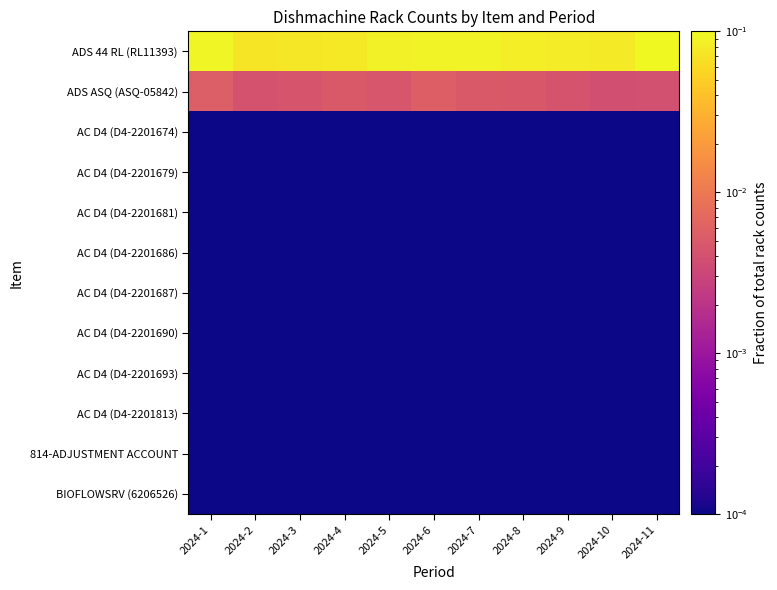

Reading left to right, what are all the values shown in this chart?

ADS 44 RL (RL11393): 2024-1=0.1	2024-2=0.1	2024-3=0.1	2024-4=0.1	2024-5=0.1	2024-6=0.1	2024-7=0.1	2024-8=0.1	2024-9=0.1	2024-10=0.1	2024-11=0.1
ADS ASQ (ASQ-05842): 2024-1=0.0	2024-2=0.0	2024-3=0.0	2024-4=0.0	2024-5=0.0	2024-6=0.0	2024-7=0.0	2024-8=0.0	2024-9=0.0	2024-10=0.0	2024-11=0.0
AC D4 (D4-2201674): 2024-1=0.0	2024-2=0.0	2024-3=0.0	2024-4=0.0	2024-5=0.0	2024-6=0.0	2024-7=0.0	2024-8=0.0	2024-9=0.0	2024-10=0.0	2024-11=0.0
AC D4 (D4-2201679): 2024-1=0.0	2024-2=0.0	2024-3=0.0	2024-4=0.0	2024-5=0.0	2024-6=0.0	2024-7=0.0	2024-8=0.0	2024-9=0.0	2024-10=0.0	2024-11=0.0
AC D4 (D4-2201681): 2024-1=0.0	2024-2=0.0	2024-3=0.0	2024-4=0.0	2024-5=0.0	2024-6=0.0	2024-7=0.0	2024-8=0.0	2024-9=0.0	2024-10=0.0	2024-11=0.0
AC D4 (D4-2201686): 2024-1=0.0	2024-2=0.0	2024-3=0.0	2024-4=0.0	2024-5=0.0	2024-6=0.0	2024-7=0.0	2024-8=0.0	2024-9=0.0	2024-10=0.0	2024-11=0.0
AC D4 (D4-2201687): 2024-1=0.0	2024-2=0.0	2024-3=0.0	2024-4=0.0	2024-5=0.0	2024-6=0.0	2024-7=0.0	2024-8=0.0	2024-9=0.0	2024-10=0.0	2024-11=0.0
AC D4 (D4-2201690): 2024-1=0.0	2024-2=0.0	2024-3=0.0	2024-4=0.0	2024-5=0.0	2024-6=0.0	2024-7=0.0	2024-8=0.0	2024-9=0.0	2024-10=0.0	2024-11=0.0
AC D4 (D4-2201693): 2024-1=0.0	2024-2=0.0	2024-3=0.0	2024-4=0.0	2024-5=0.0	2024-6=0.0	2024-7=0.0	2024-8=0.0	2024-9=0.0	2024-10=0.0	2024-11=0.0
AC D4 (D4-2201813): 2024-1=0.0	2024-2=0.0	2024-3=0.0	2024-4=0.0	2024-5=0.0	2024-6=0.0	2024-7=0.0	2024-8=0.0	2024-9=0.0	2024-10=0.0	2024-11=0.0
814-ADJUSTMENT ACCOUNT: 2024-1=0.0	2024-2=0.0	2024-3=0.0	2024-4=0.0	2024-5=0.0	2024-6=0.0	2024-7=0.0	2024-8=0.0	2024-9=0.0	2024-10=0.0	2024-11=0.0
BIOFLOWSRV (6206526): 2024-1=0.0	2024-2=0.0	2024-3=0.0	2024-4=0.0	2024-5=0.0	2024-6=0.0	2024-7=0.0	2024-8=0.0	2024-9=0.0	2024-10=0.0	2024-11=0.0